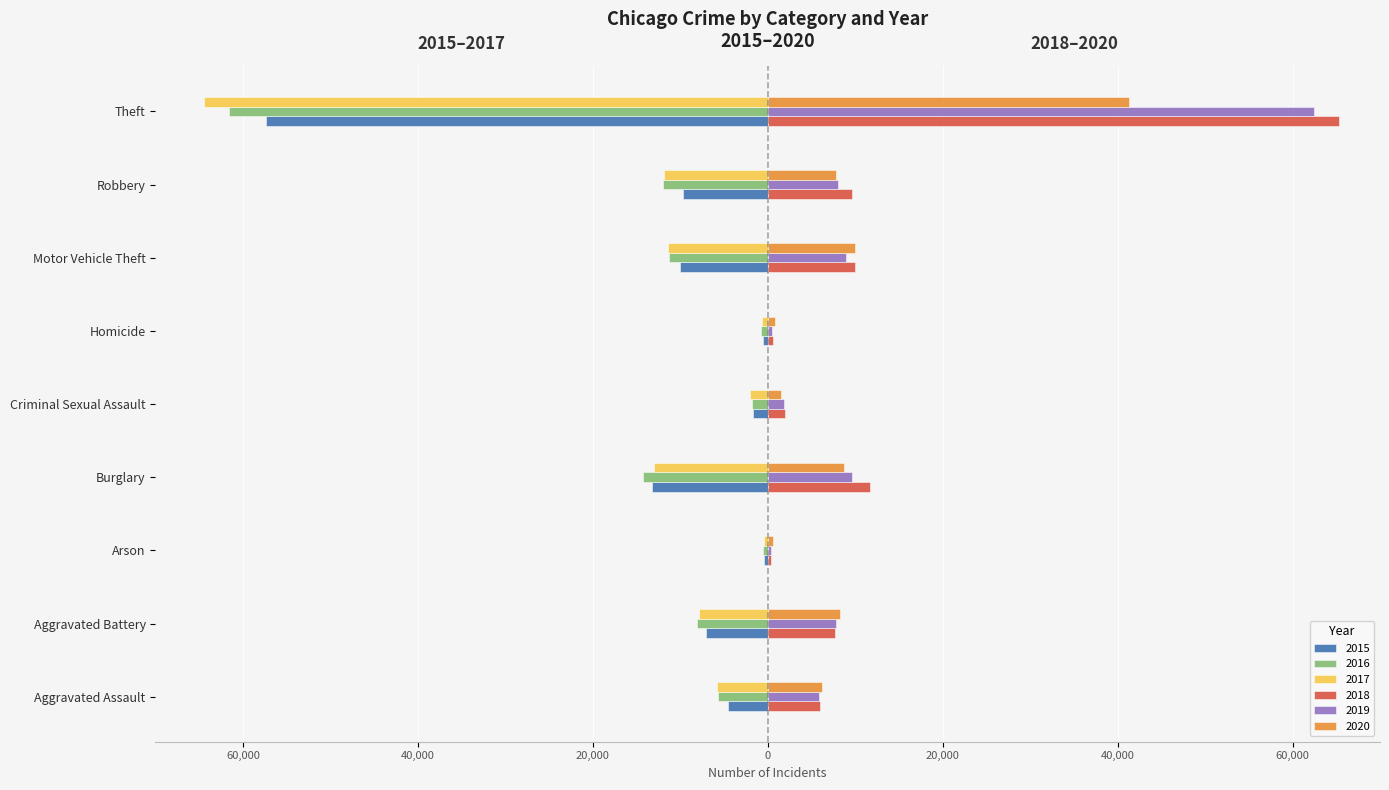

What are all the series names shown in the legend?

2015, 2016, 2017, 2018, 2019, 2020